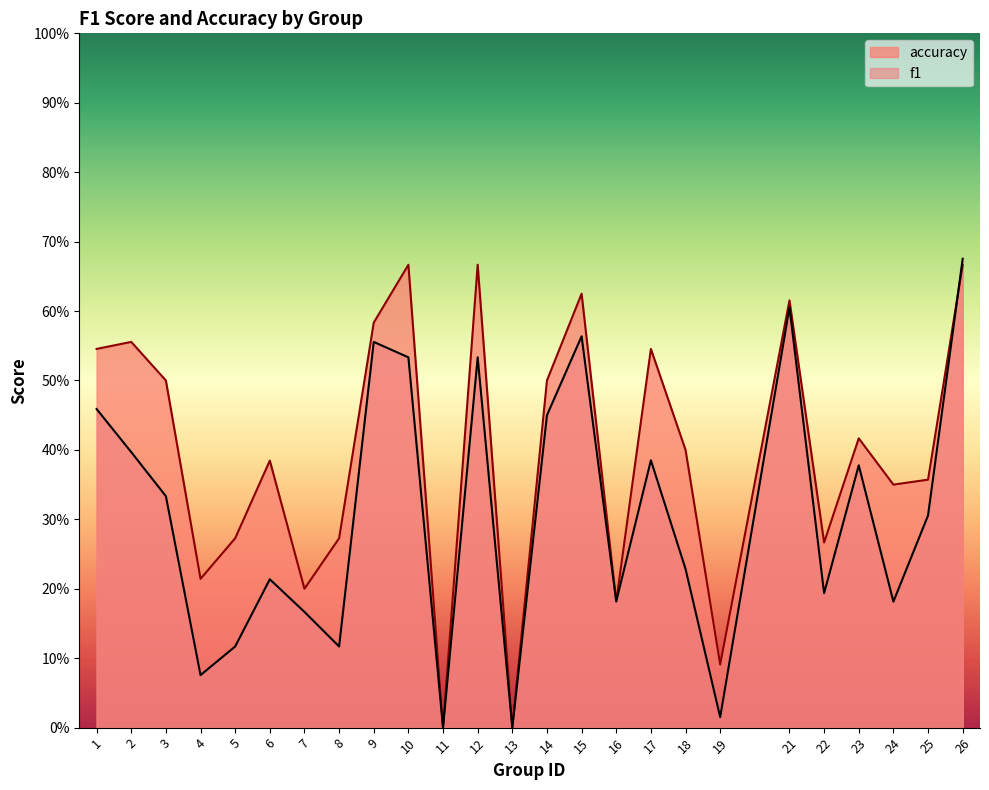

Which series has the largest range (max minus min)?

f1